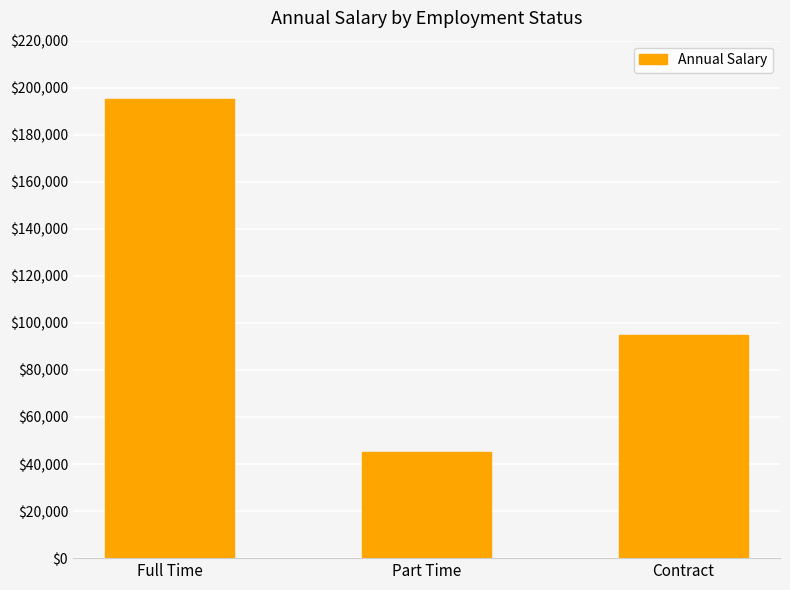

What is the value of the 3rd bar from the left?

95000